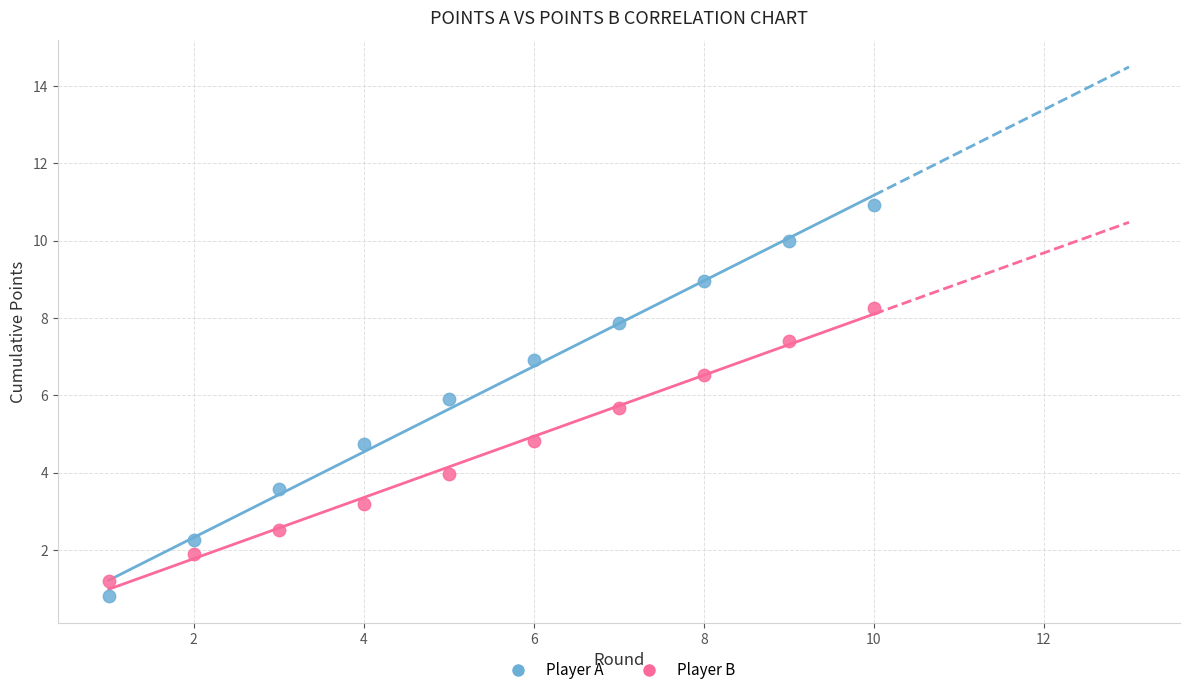

What is the X range (max minus min) for the scatter plot?

9.0